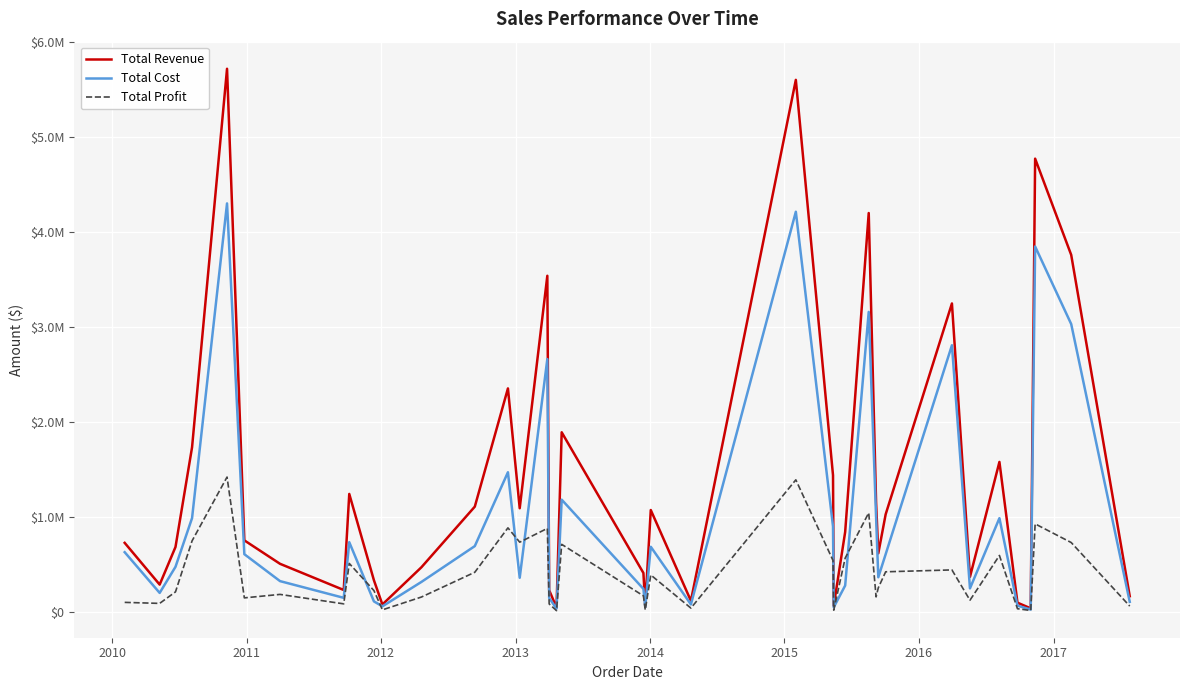

What are all the series names shown in the legend?

Total Revenue, Total Cost, Total Profit